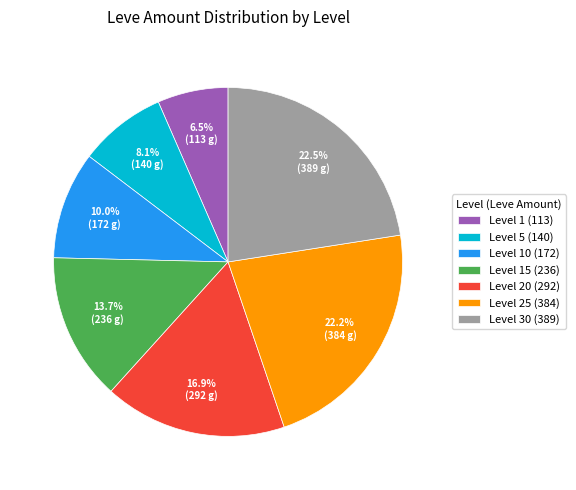

Is Level 25 (384) the majority of the pie?

No